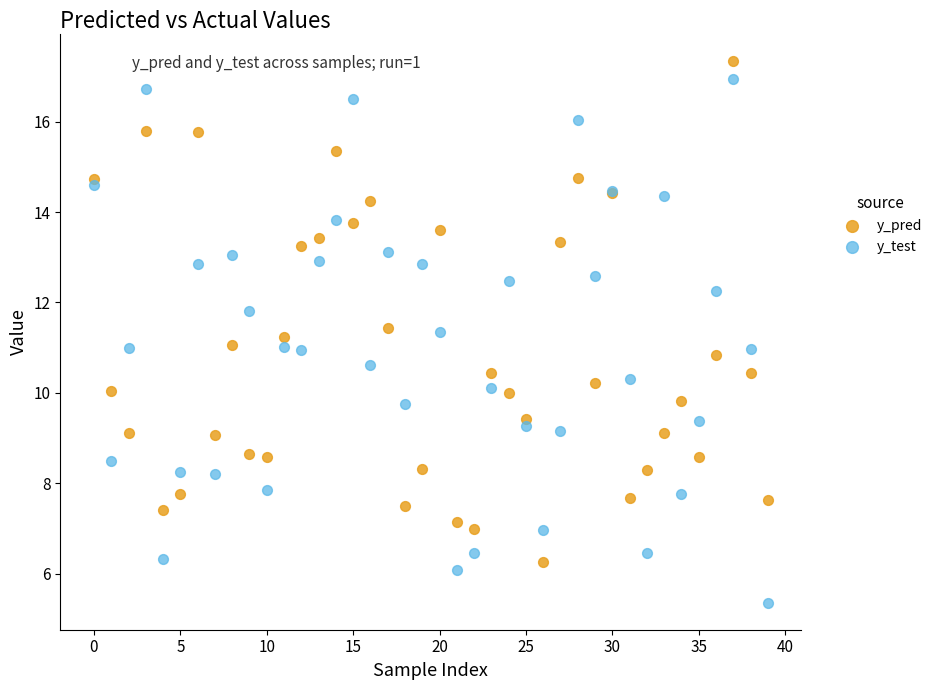

Which series reaches the minimum Y coordinate?

y_test